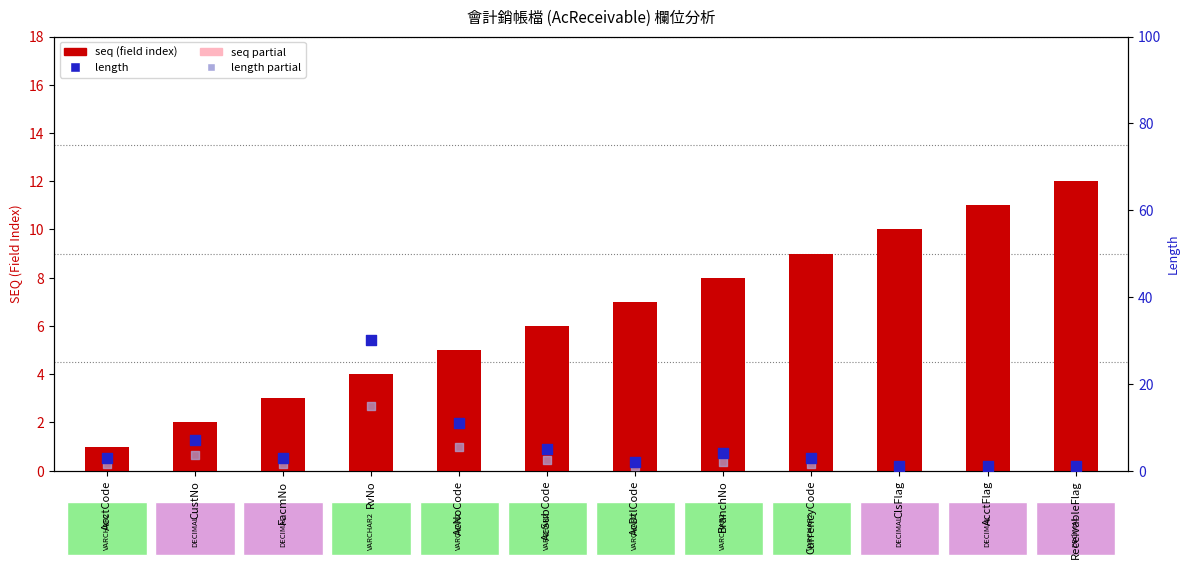

Which series reaches the minimum Y coordinate?

seq (partial)